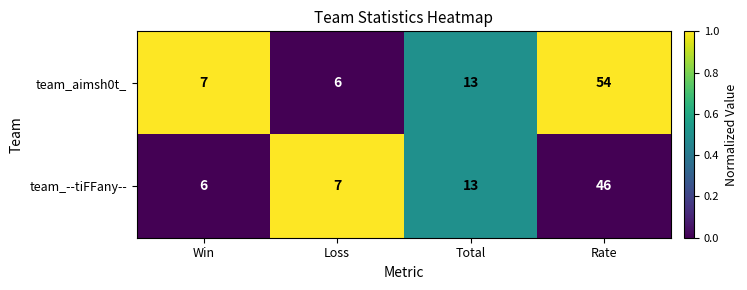

Which series has the widest spread of values?

team_aimsh0t_